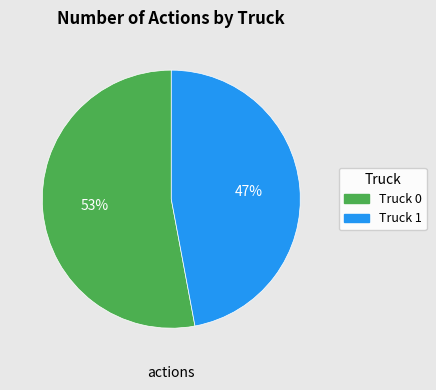

The Truck 1 slice represents 32% of the pie. True or false?

False